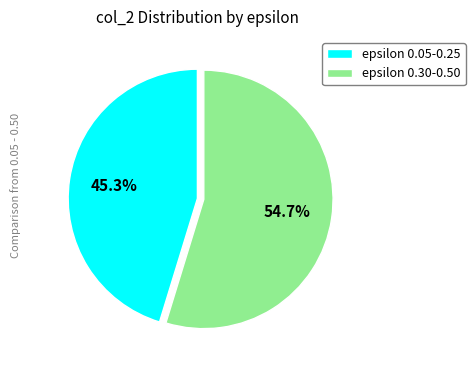

Is epsilon 0.30-0.50 the majority of the pie?

Yes